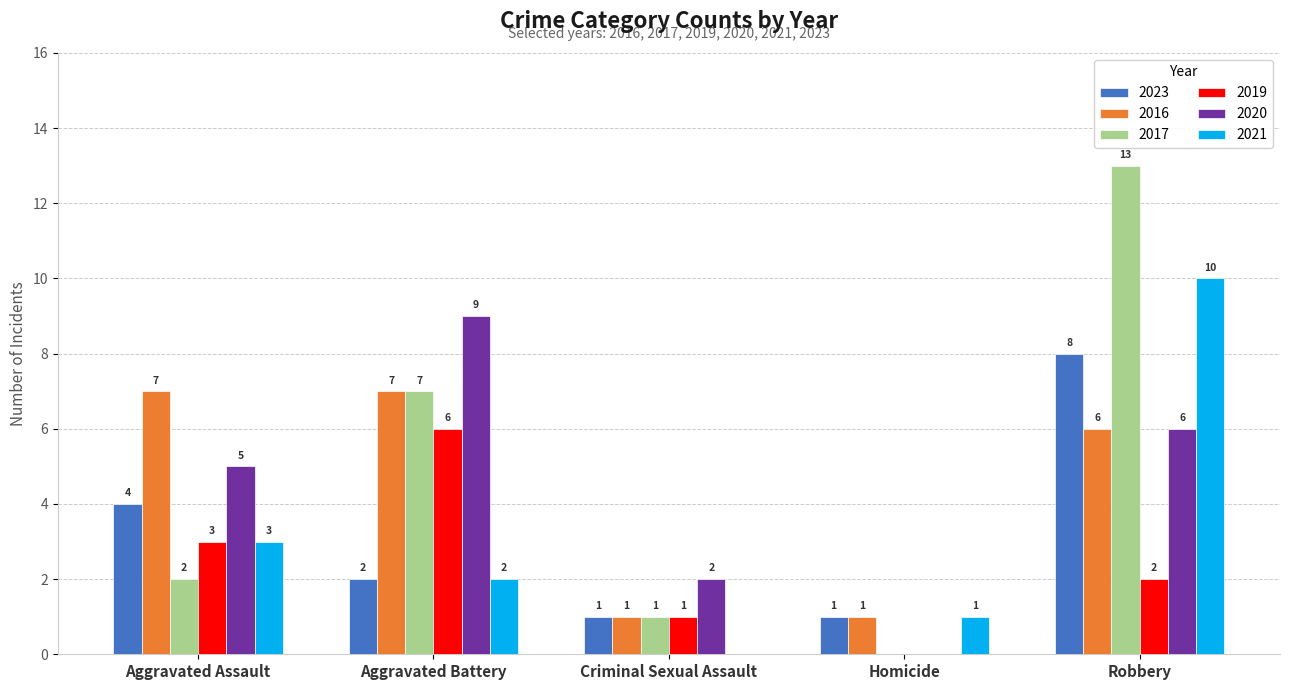

Reading left to right, transcribe all the data shown in this chart.

2023: 4	2	1	1	8
2016: 7	7	1	1	6
2017: 2	7	1	0	13
2019: 3	6	1	0	2
2020: 5	9	2	0	6
2021: 3	2	0	1	10